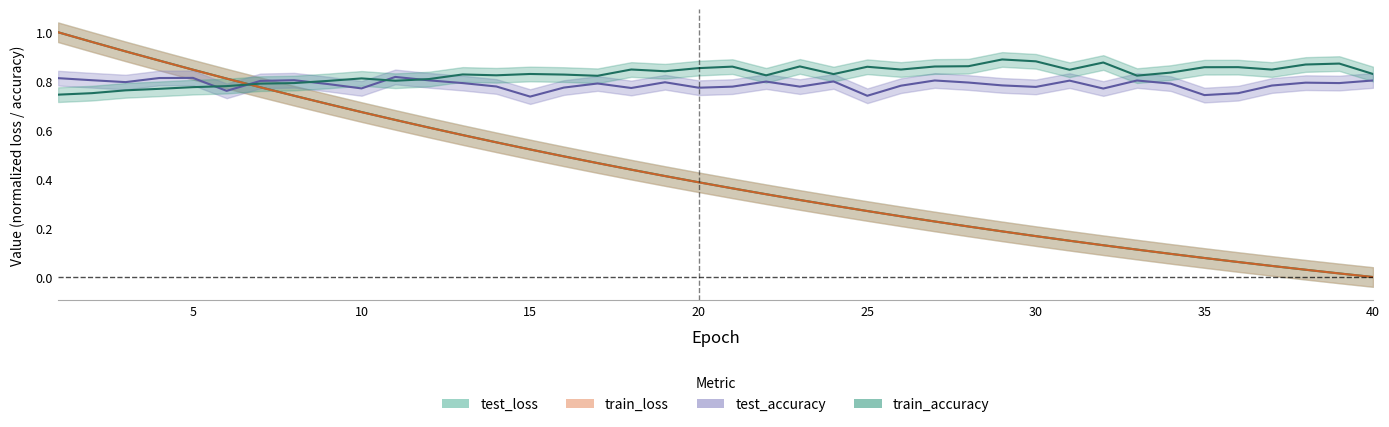

How many distinct data groups are displayed?

4